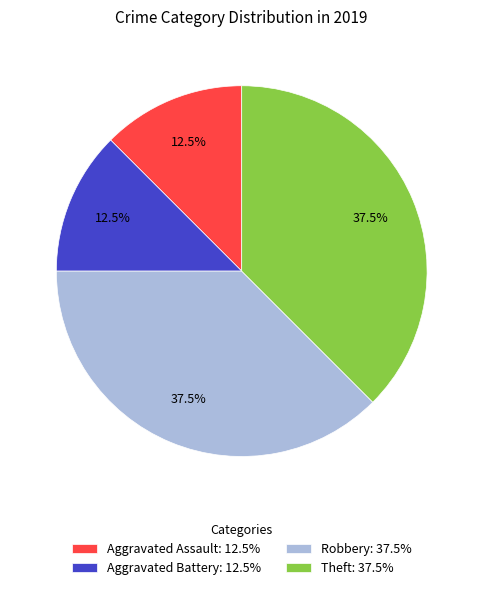

Is there a majority slice in this chart?

No